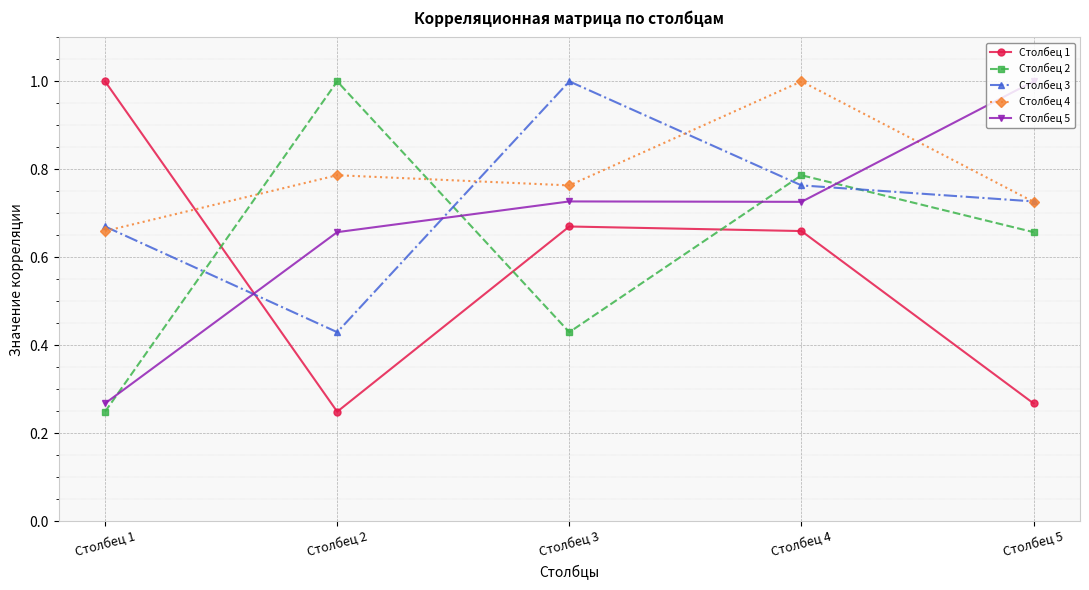

The value of Столбец 2 at Столбец 2 is 1.0. True or false?

True